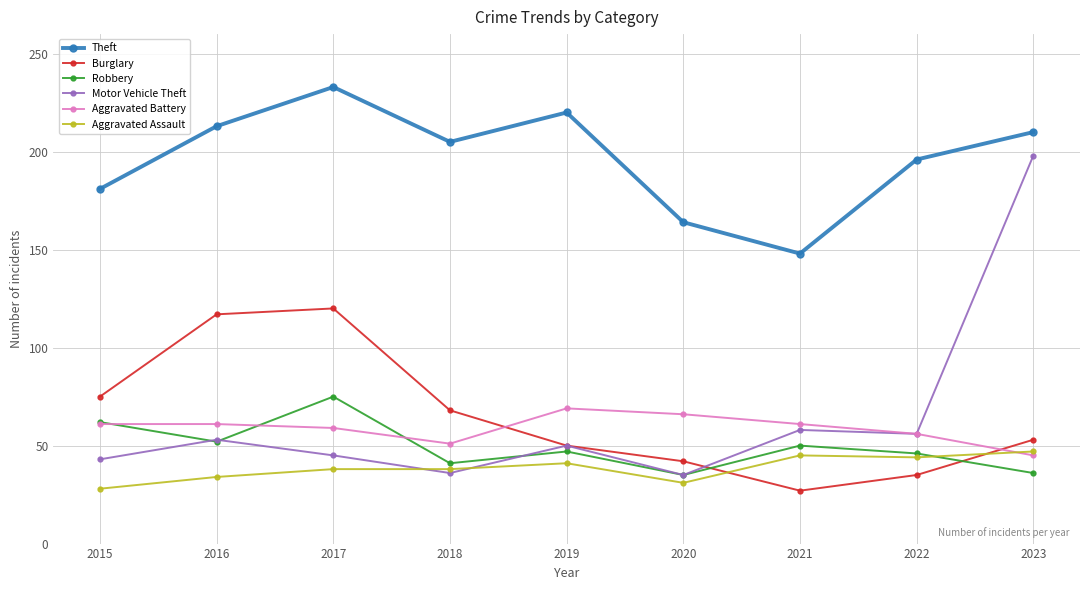

Does the chart display data point markers on the line(s)?

Yes